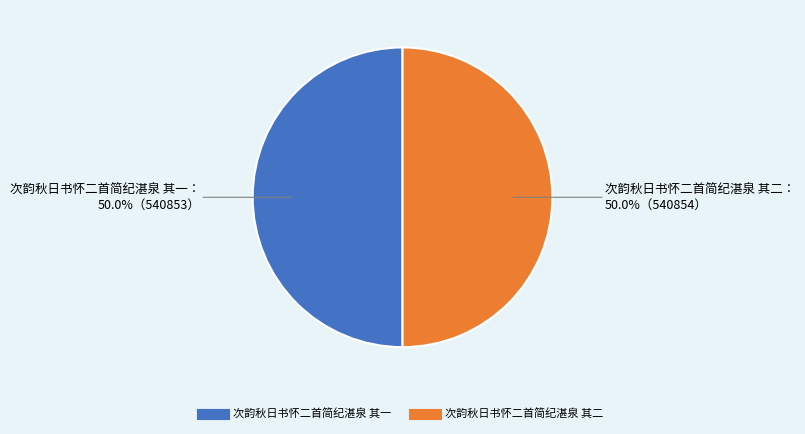

How much of the chart is everything except 次韵秋日书怀二首简纪湛泉 其二?

50.0%